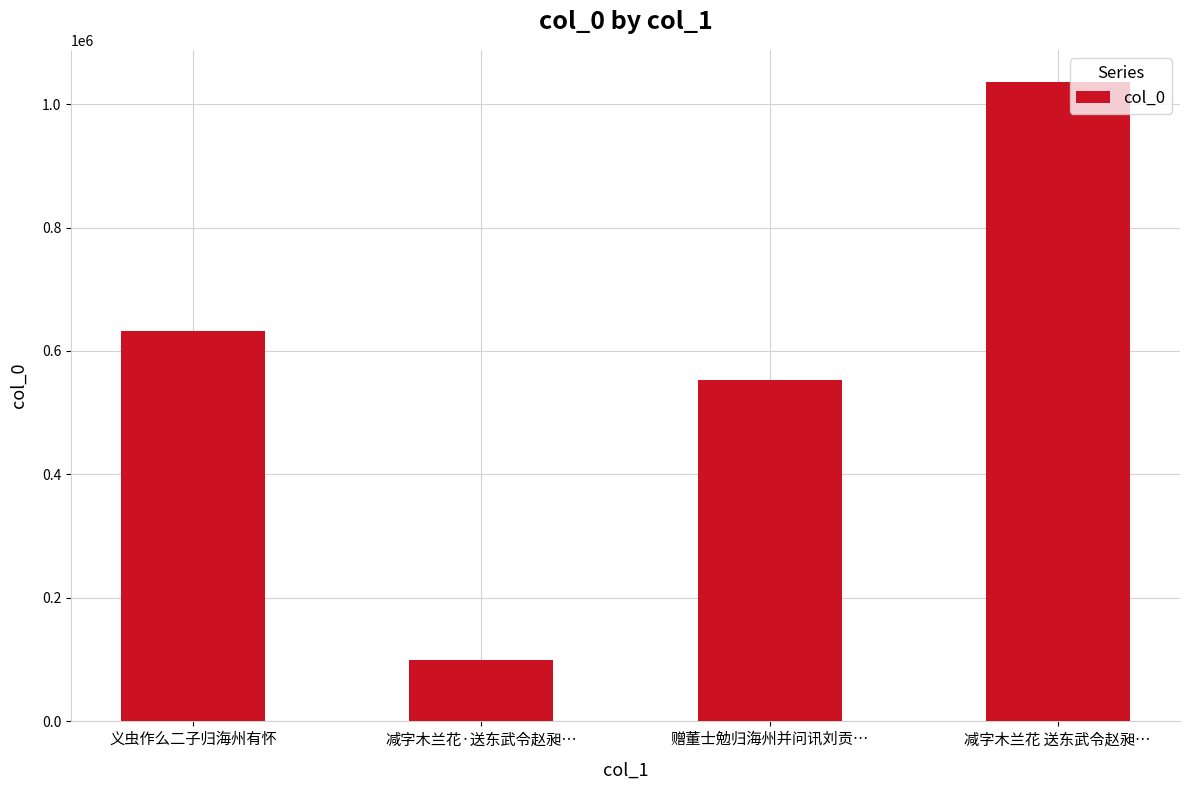

Reading left to right, list all the values displayed in this chart.

义虫作么二子归海州有怀=632571	减字木兰花·送东武令赵昶…=99340	赠董士勉归海州并问讯刘贡…=552948	减字木兰花 送东武令赵昶…=1036027